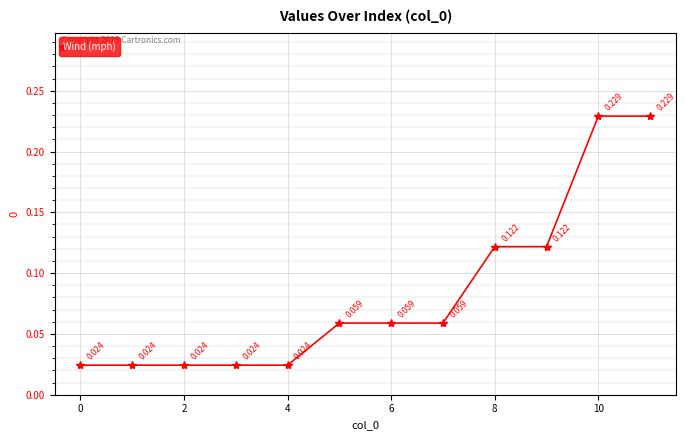

Count the number of data series in this chart.

1